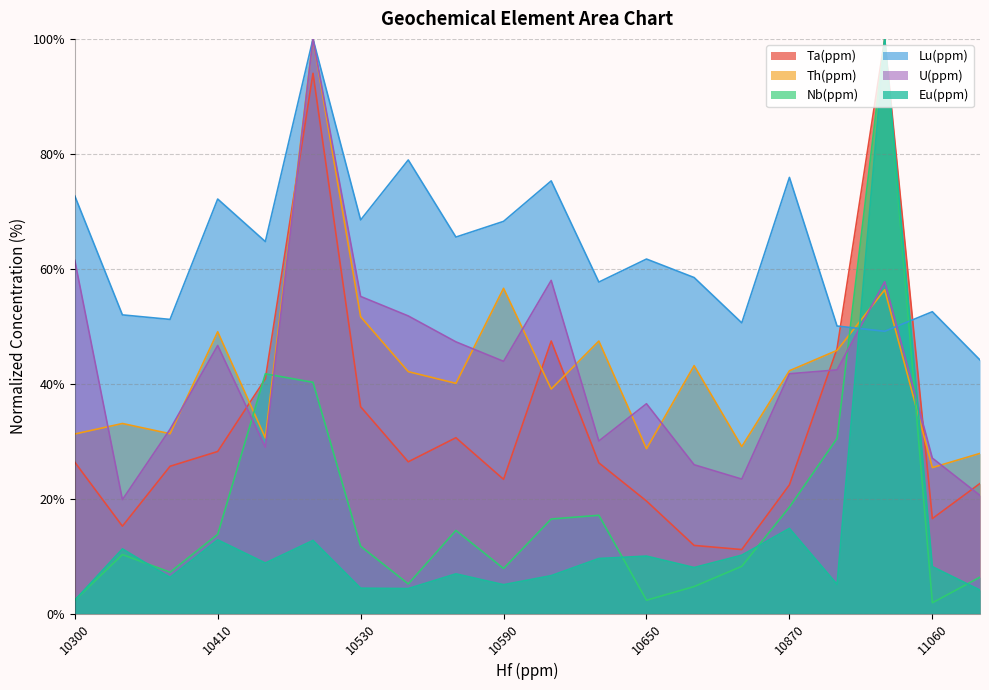

Is the value of Nb(ppm) at 11130 greater than the value of U(ppm) at 11130?

No